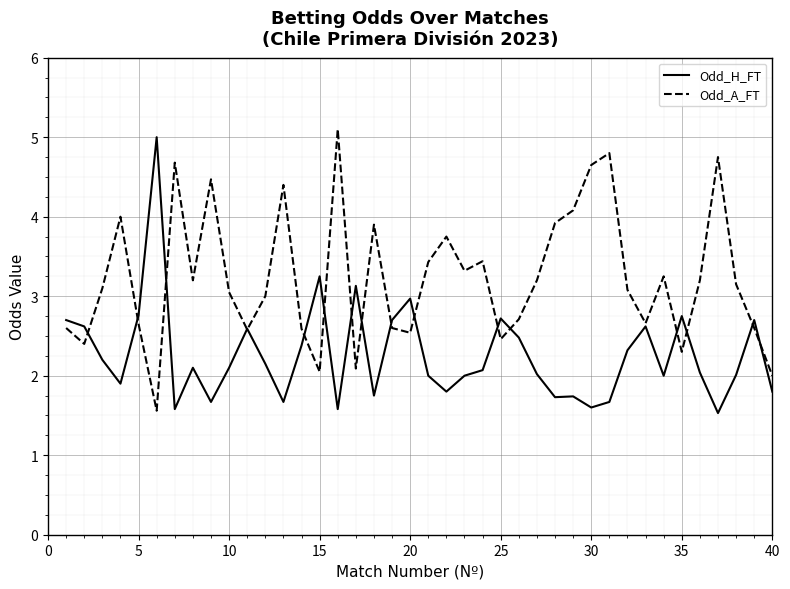

Rank the series by their average value, from highest to lowest.

Odd_A_FT, Odd_H_FT